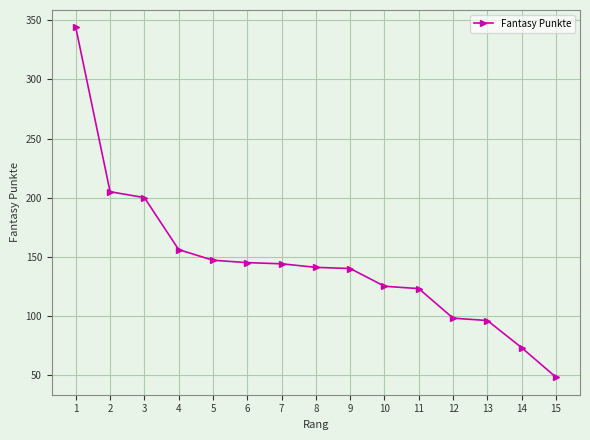

Between 7 and 1, which is larger?

1